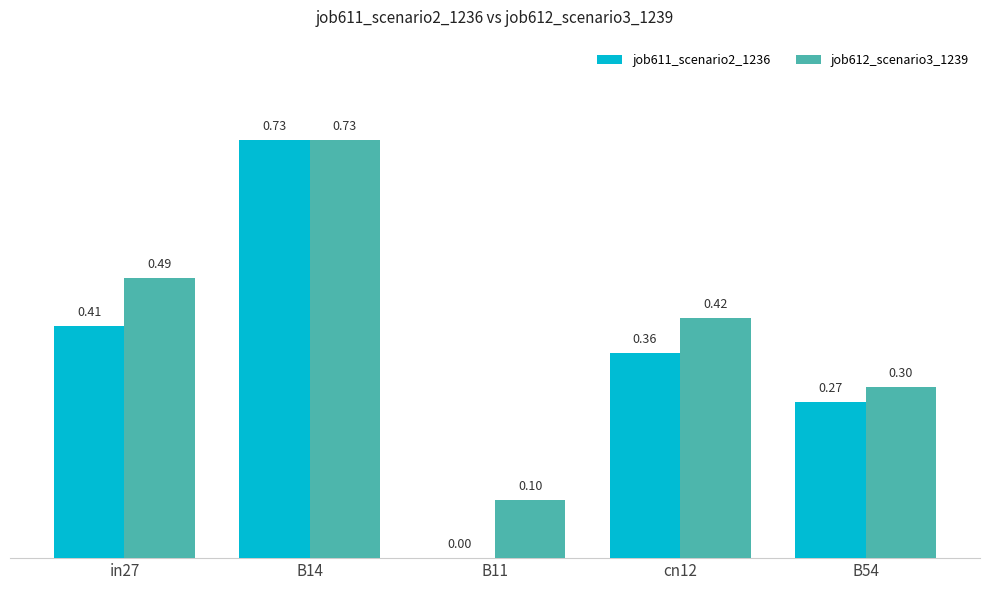

Which series changed the most between in27 and B54?

job612_scenario3_1239